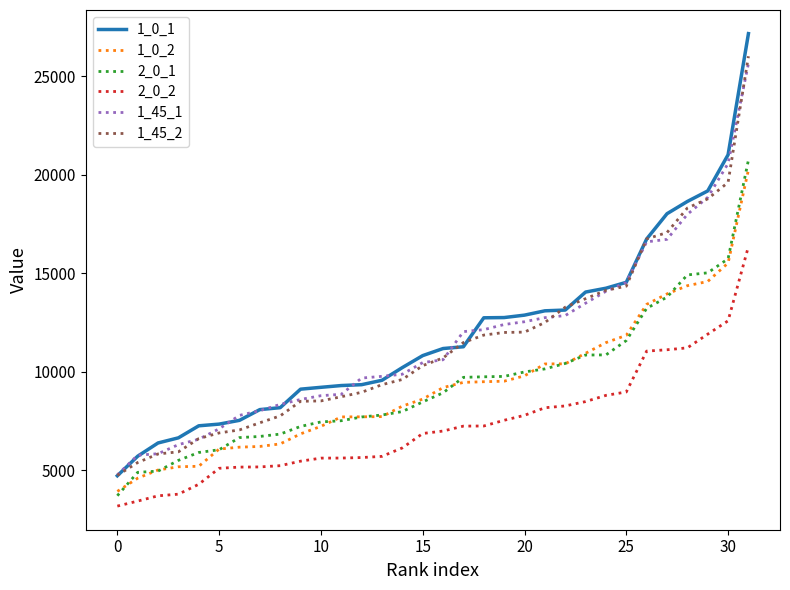

True or false: 2_0_1 and 1_0_1 cross at least once.

False